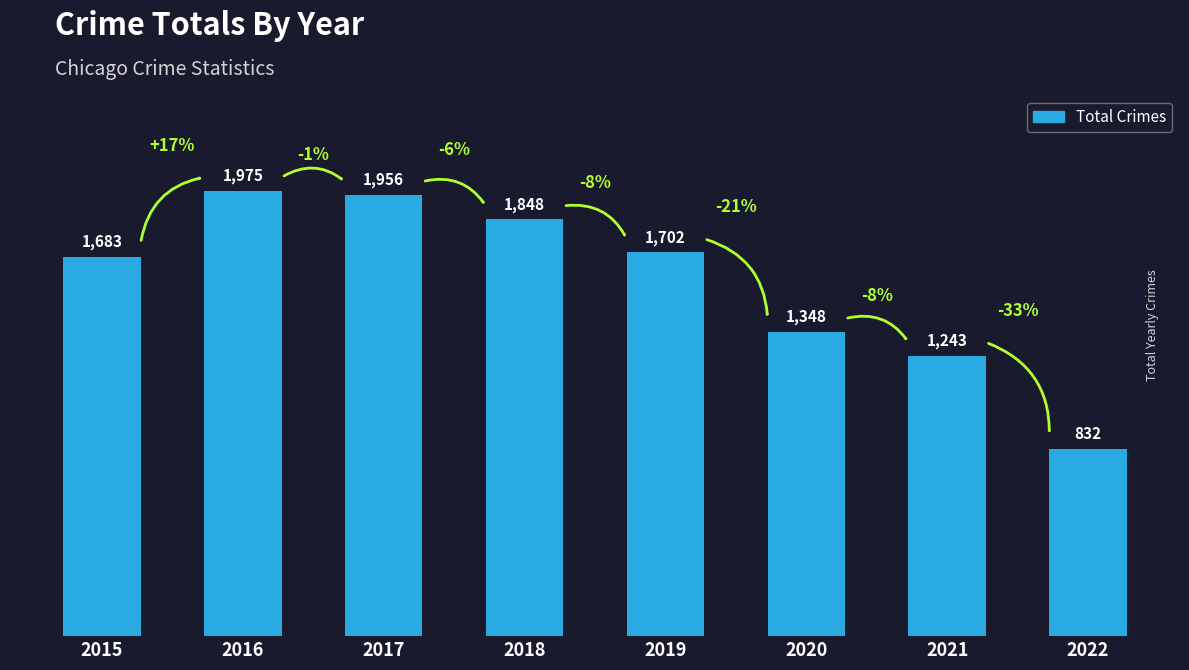

What is the value of the 7th bar from the left?

1243